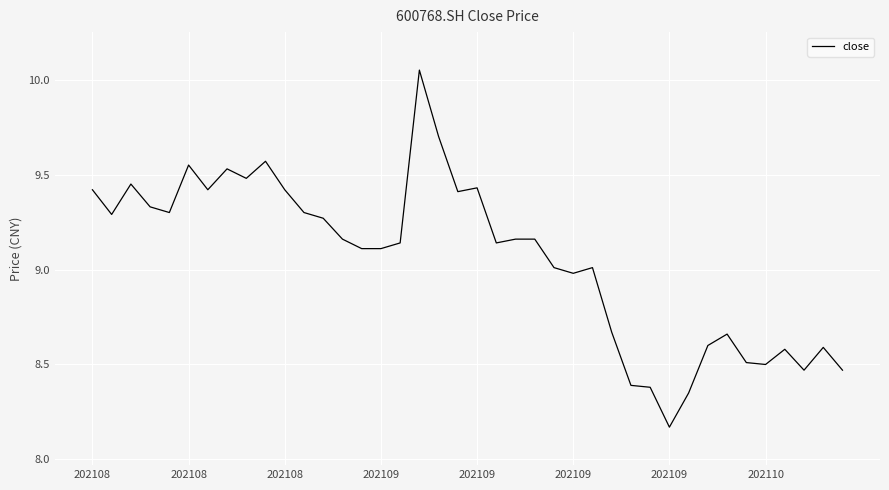

What is the difference between the maximum and minimum values?

1.9